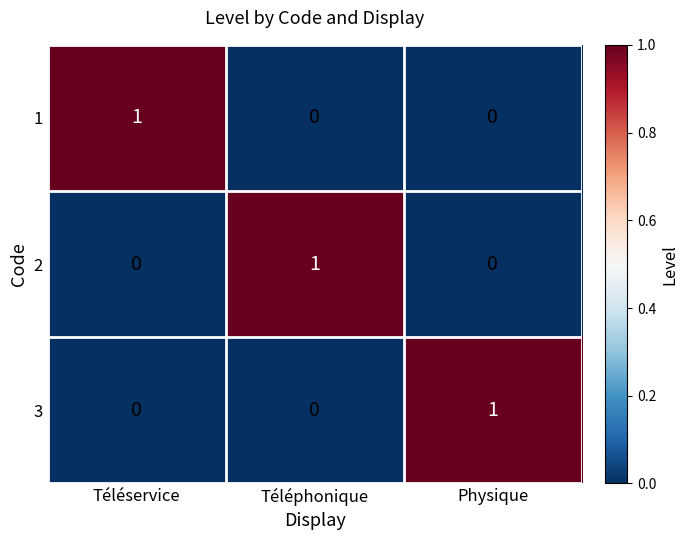

How many 1 values are between 0 and 1?

3